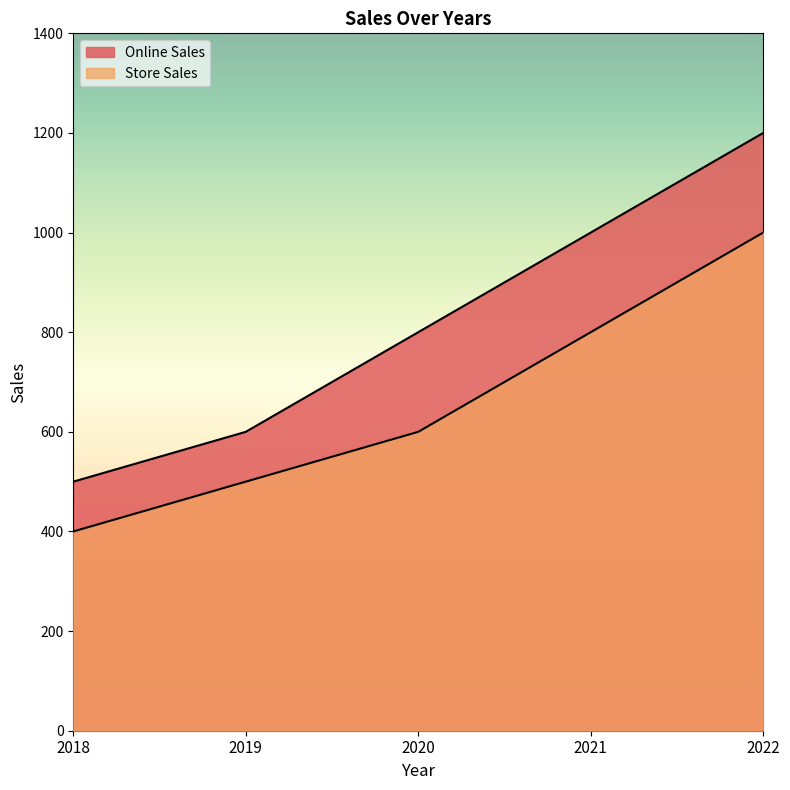

How many data points in Store Sales are less than 600?

2